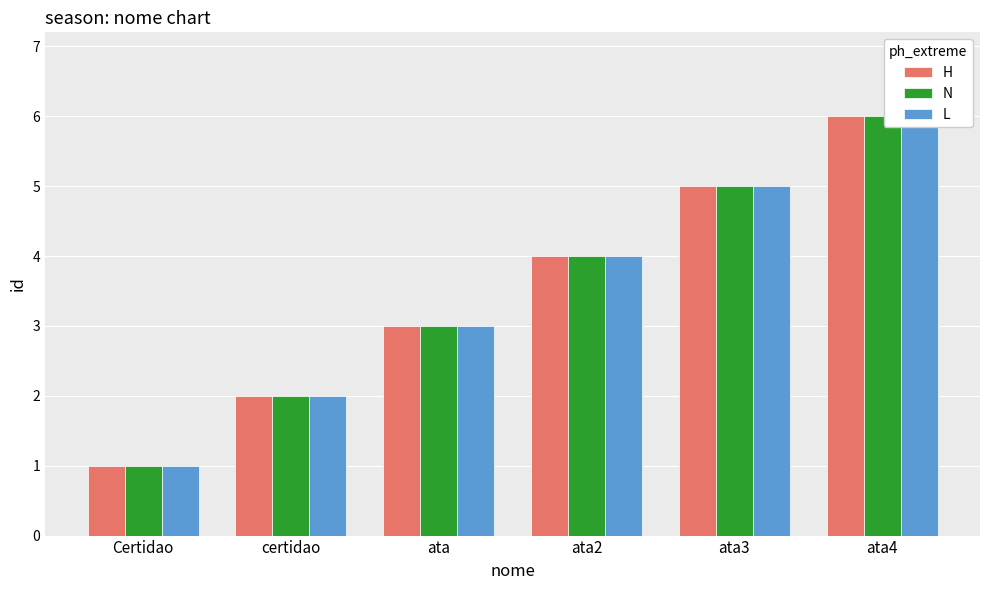

At how many categories does at least one series exceed 3?

3